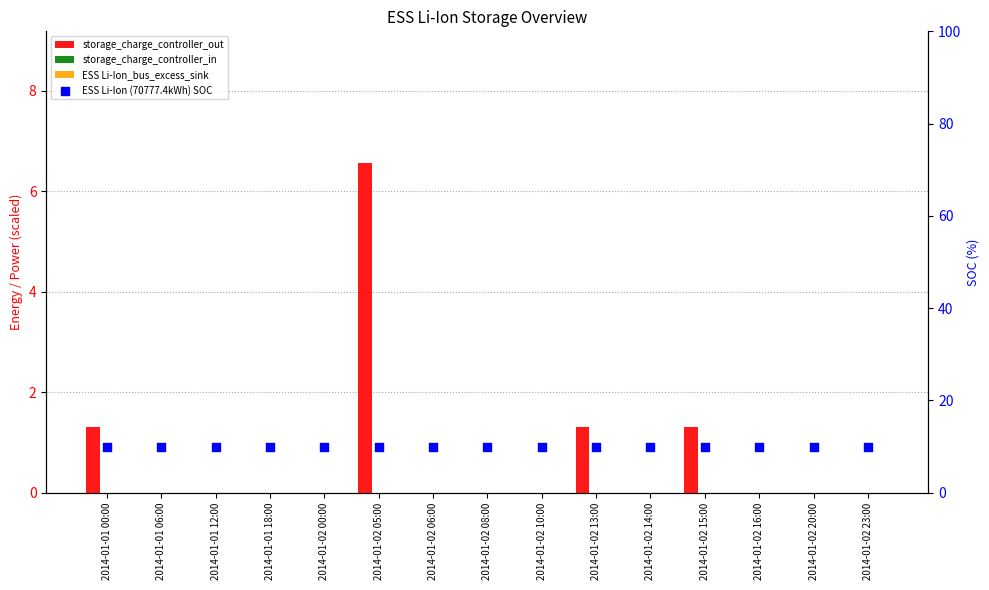

Which series reaches the maximum Y coordinate?

ESS Li-Ion (70777.4kWh) SOC